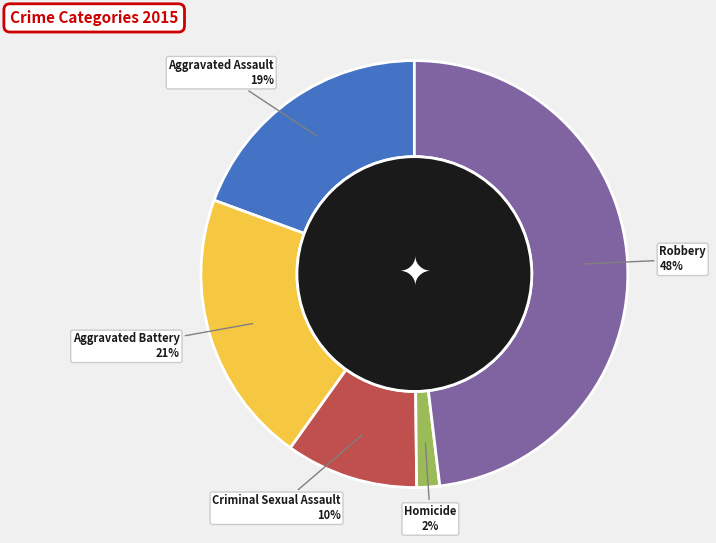

What is the smallest slice in the pie chart?

Homicide